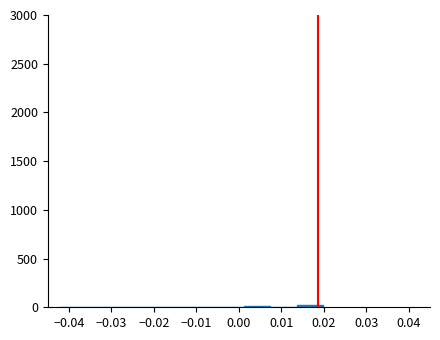

Reading left to right, transcribe this chart: for each bar, give the range it covers on the x-axis and its height. Neither the bar edges nor the heights are printed on the chart, so give them approximately, as read against the axes.

-0.042 to -0.036: under 50
-0.036 to -0.030: under 50
-0.030 to -0.024: under 50
-0.024 to -0.017: under 50
-0.017 to -0.011: under 50
-0.011 to -0.005: under 50
-0.005 to 0.001: under 50
0.001 to 0.007: under 50
0.007 to 0.014: under 50
0.014 to 0.020: under 50